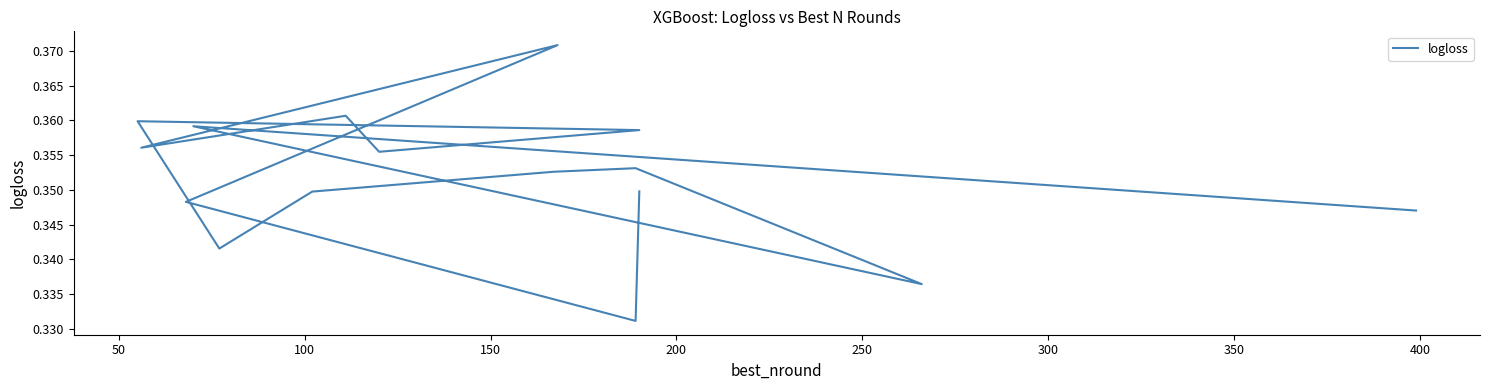

Count the values in the range 0 to 1.

16